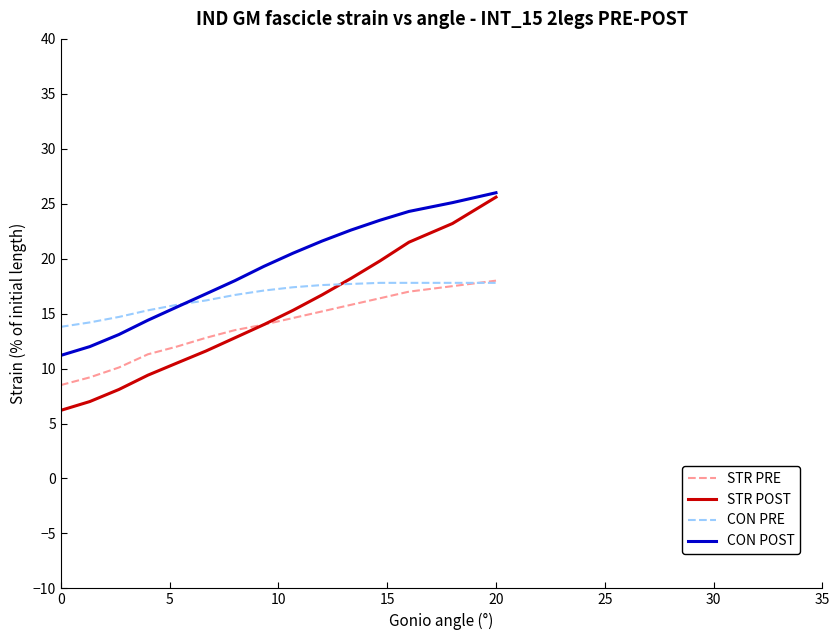

What is the smallest value displayed?

6.2